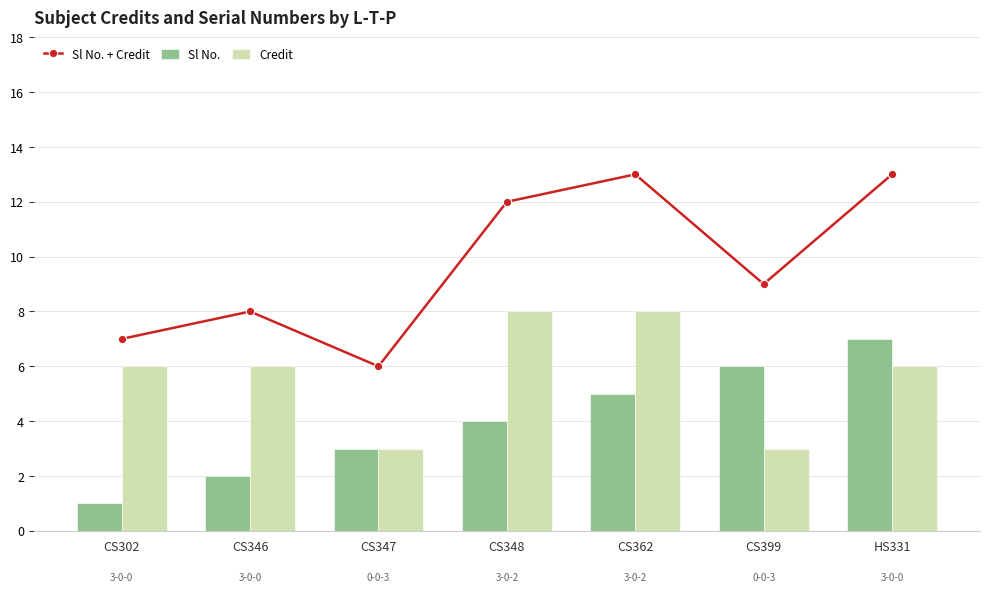

What is the smallest value displayed?

1